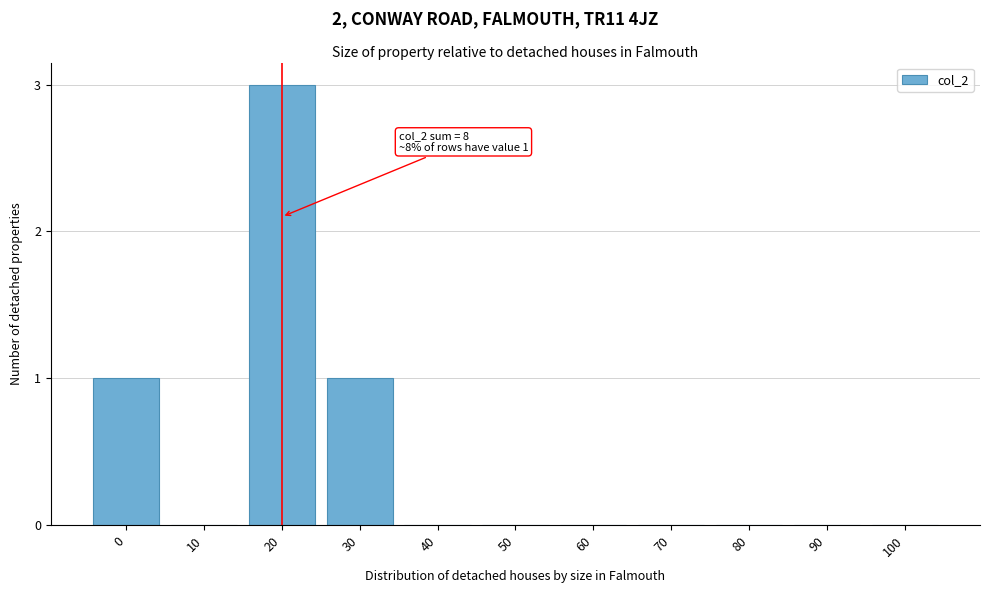

Reading left to right, extract all data points from this chart.

0=1	10=0	20=3	30=1	40=0	50=0	60=0	70=0	80=0	90=0	100=0